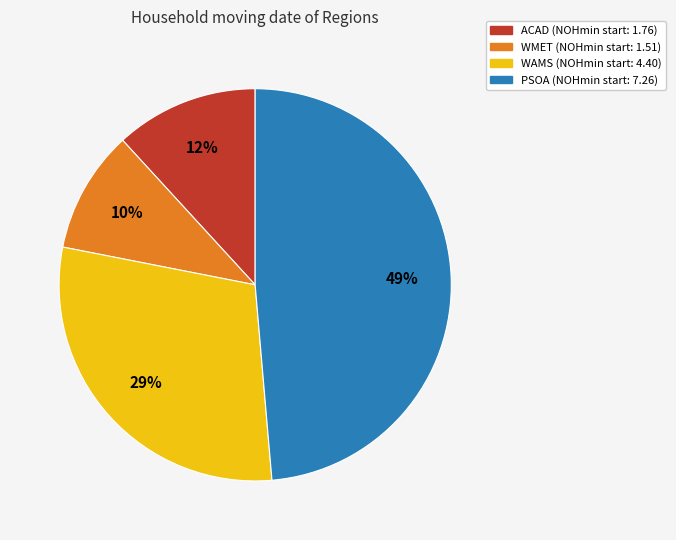

The WAMS slice represents 29% of the pie. True or false?

True